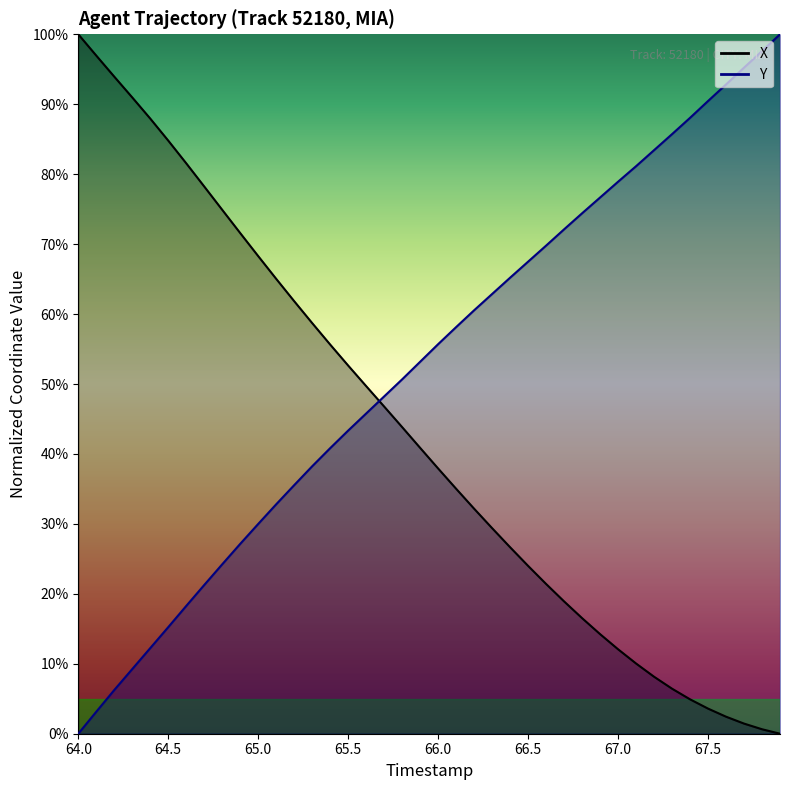

Reading left to right, transcribe all the data shown in this chart.

X: 1.0	1.0	0.9	0.9	0.9	0.8	0.8	0.8	0.7	0.7	0.7	0.7	0.6	0.6	0.6	0.5	0.5	0.5	0.4	0.4	0.4	0.4	0.3	0.3	0.3	0.2	0.2	0.2	0.2	0.1	0.1	0.1	0.1	0.1	0.0	0.0	0.0	0.0	0.0	0.0
Y: 0.0	0.0	0.1	0.1	0.1	0.2	0.2	0.2	0.2	0.3	0.3	0.3	0.4	0.4	0.4	0.4	0.5	0.5	0.5	0.5	0.6	0.6	0.6	0.6	0.7	0.7	0.7	0.7	0.7	0.8	0.8	0.8	0.8	0.9	0.9	0.9	0.9	1.0	1.0	1.0